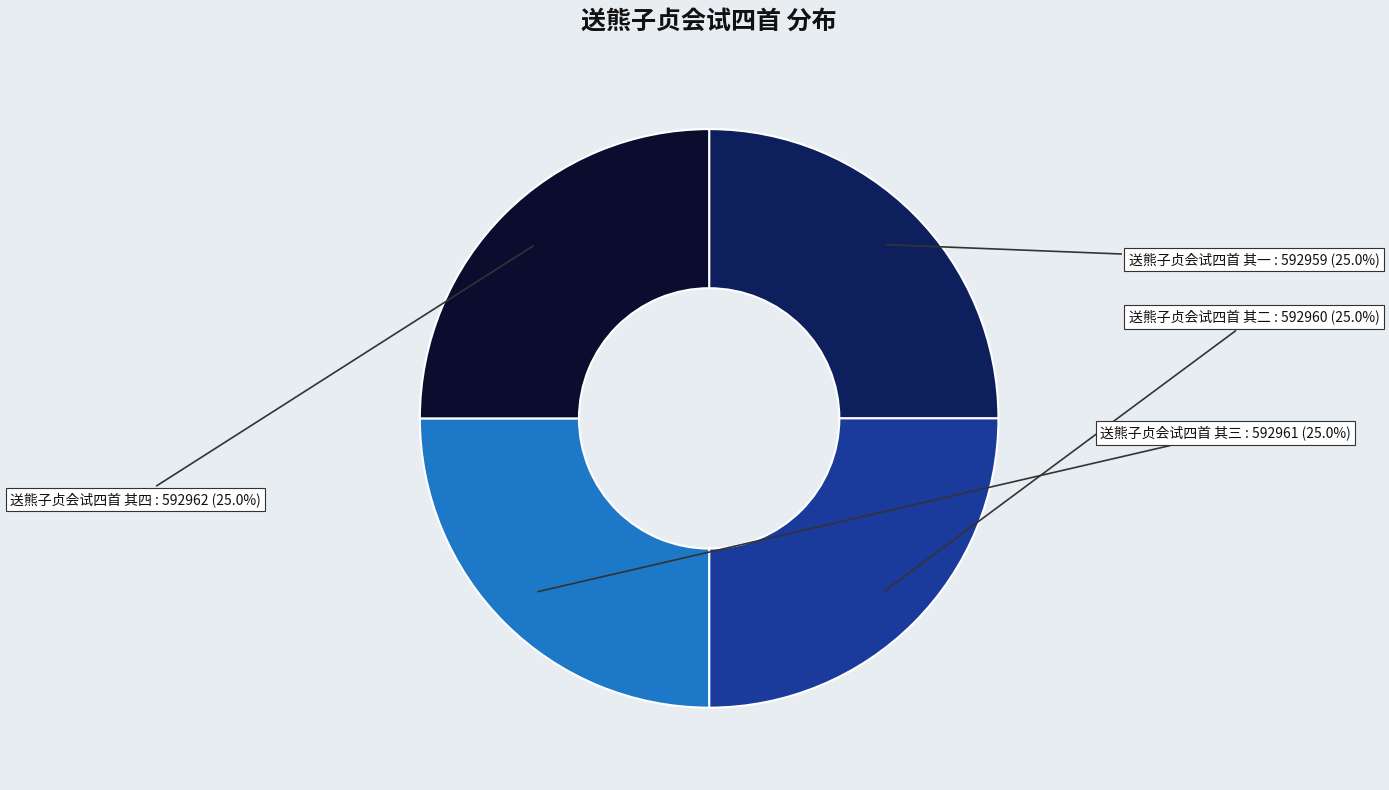

To the nearest percent, what portion does 送熊子贞会试四首 其二 represent?

25%